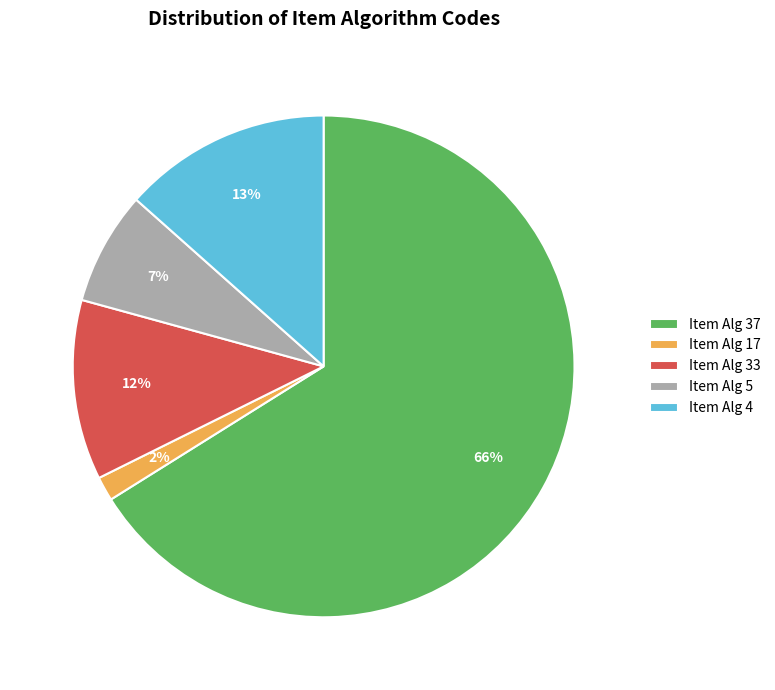

Combined, do Item Alg 5 and Item Alg 37 account for over 50%?

Yes